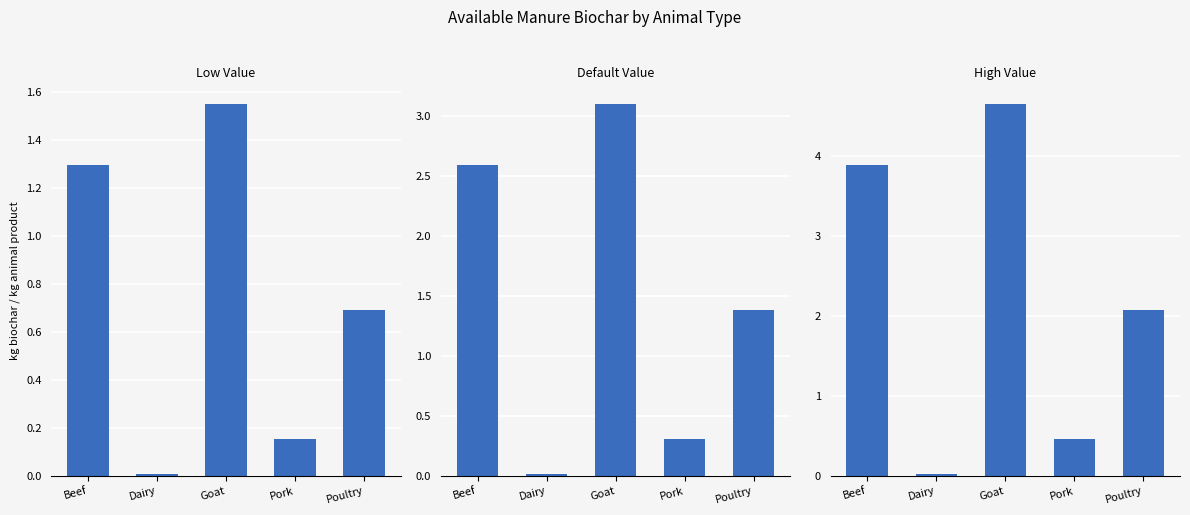

Are the bars grouped side by side (vs. stacked)?

Yes